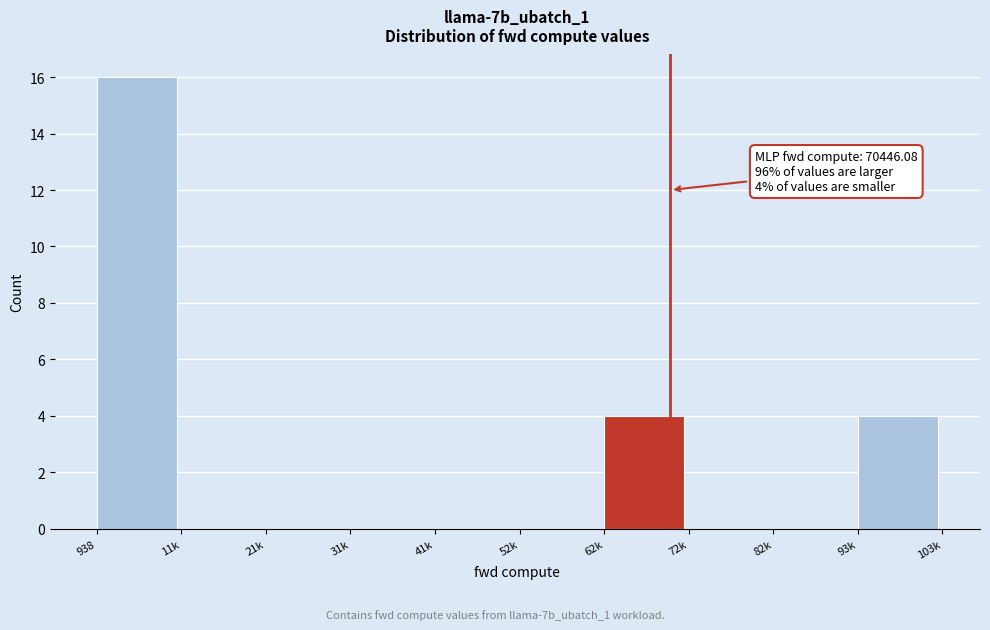

Reading right to left, list all the values displayed in this chart.

93k=4	82k=0	72k=0	62k=4	52k=0	41k=0	31k=0	21k=0	11k=0	938=16